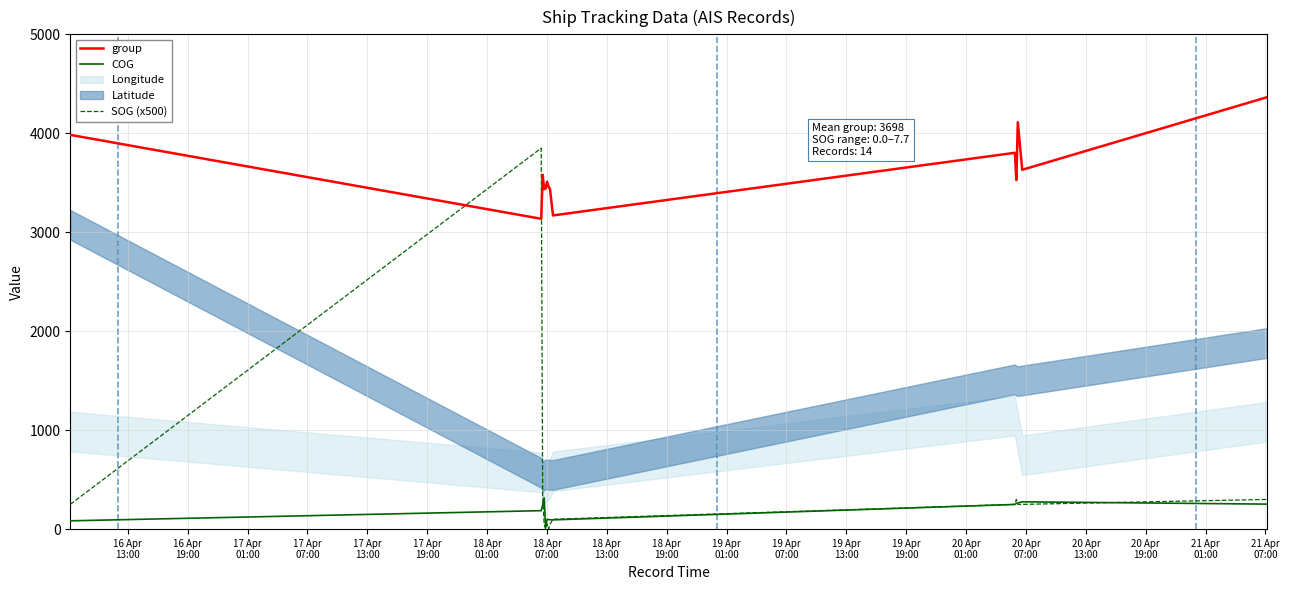

What is the minimum value for COG?

15.7